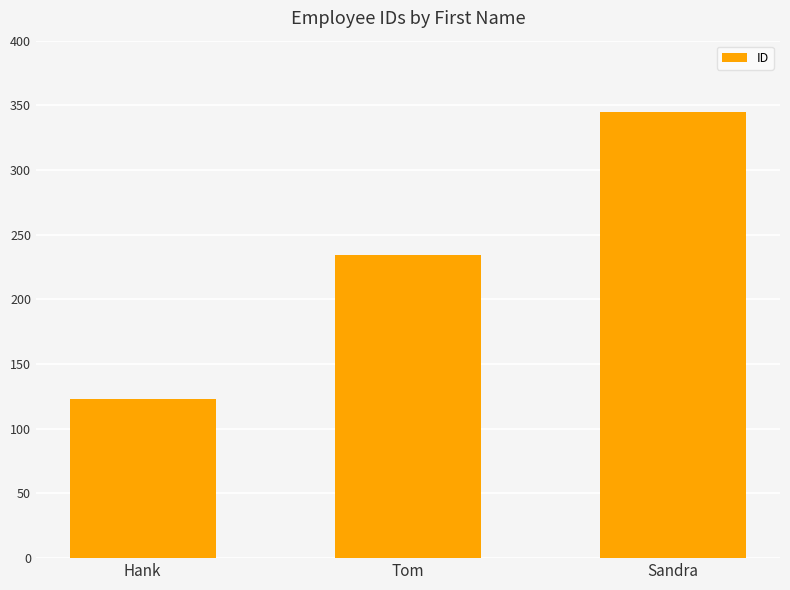

What is the approximate value at Hank?

123